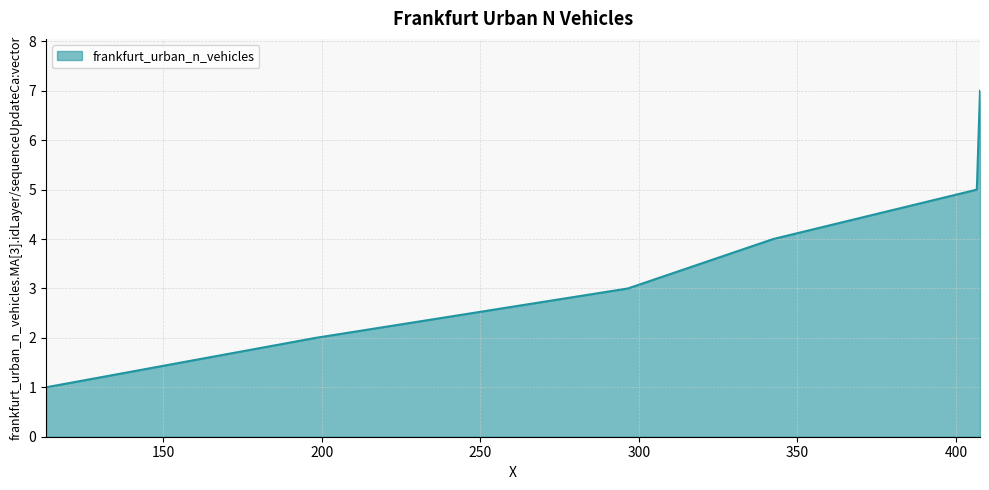

What is the difference between the second highest and second lowest values?

4